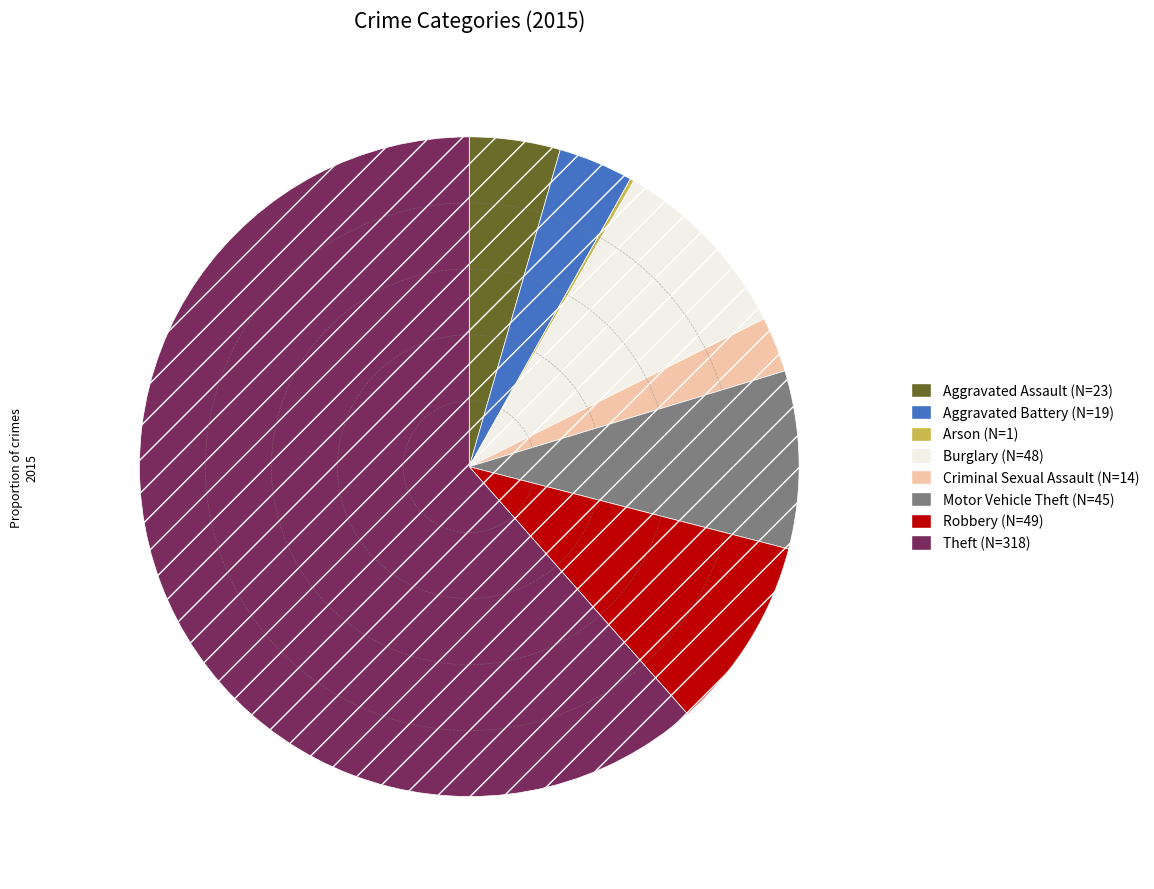

True or false: Theft accounts for 51% of the total.

False